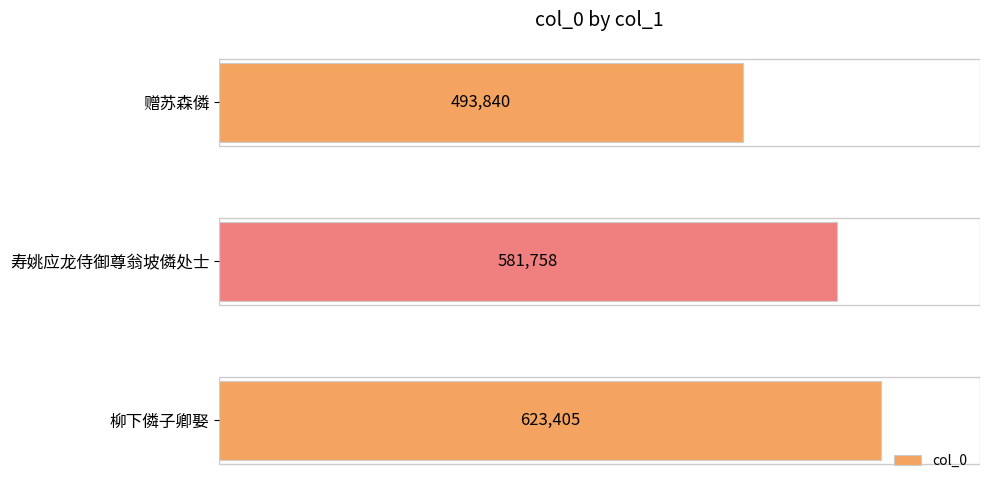

Rank the categories by value from highest to lowest.

柳下僯子卿娶, 寿姚应龙侍御尊翁坡僯处士, 赠苏森僯